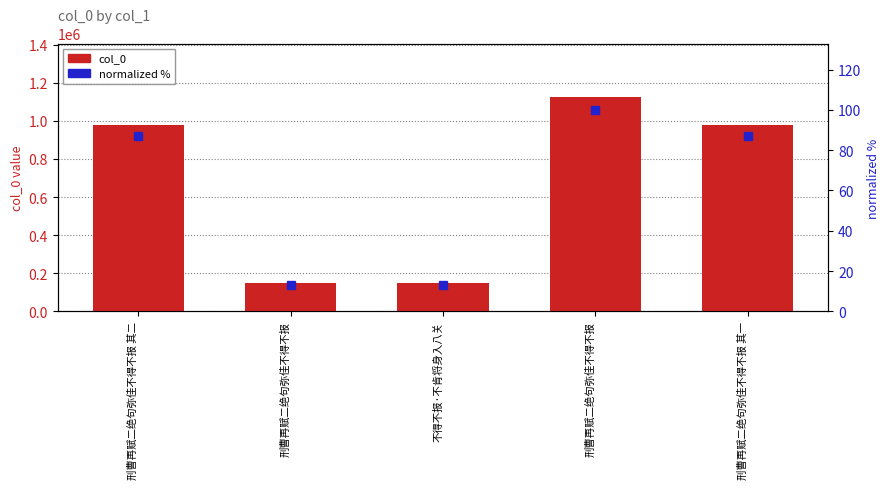

What is the label of the 5th bar from the left?

刑曹再赋二绝句弥佳不得不报 其一